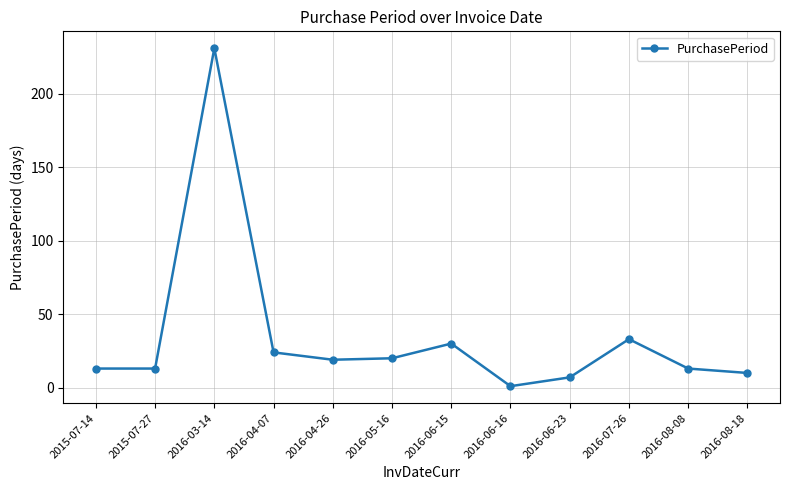

At which label is the value closest to 116?

2016-07-26